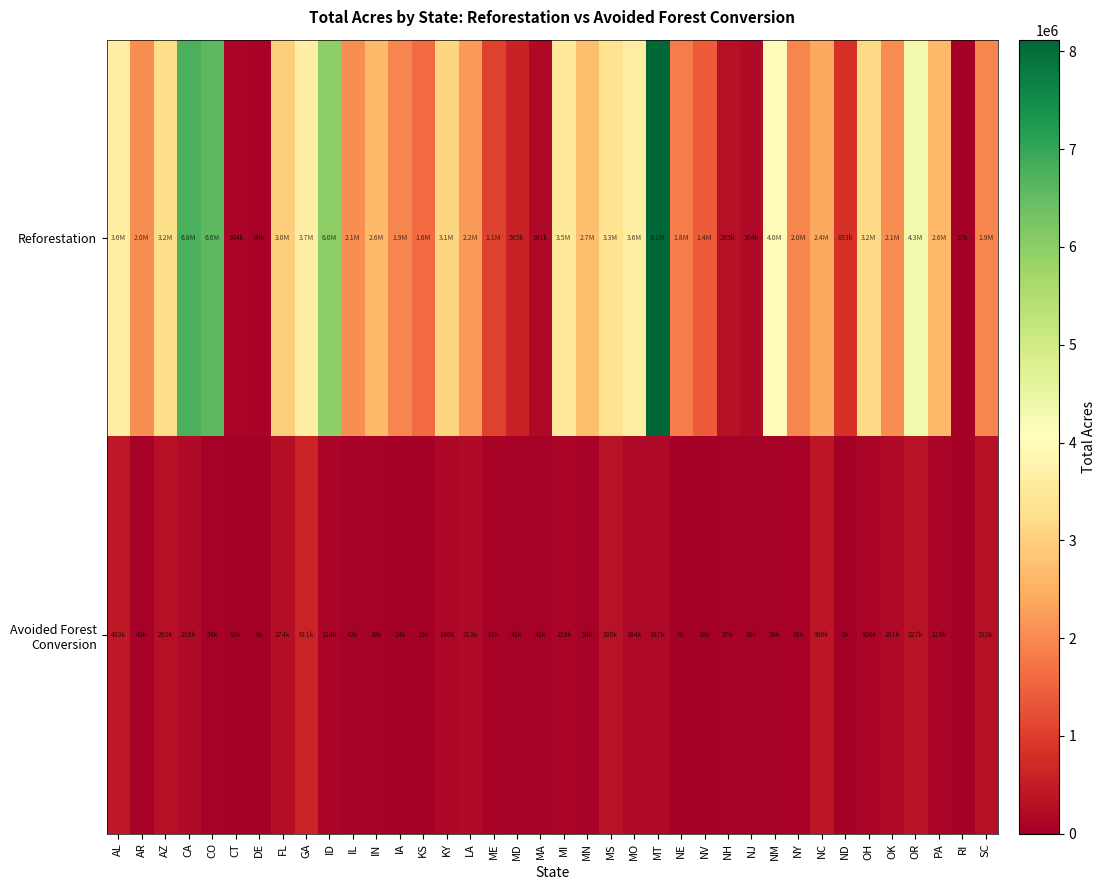

What is the total value across all series at ND?

854552.5